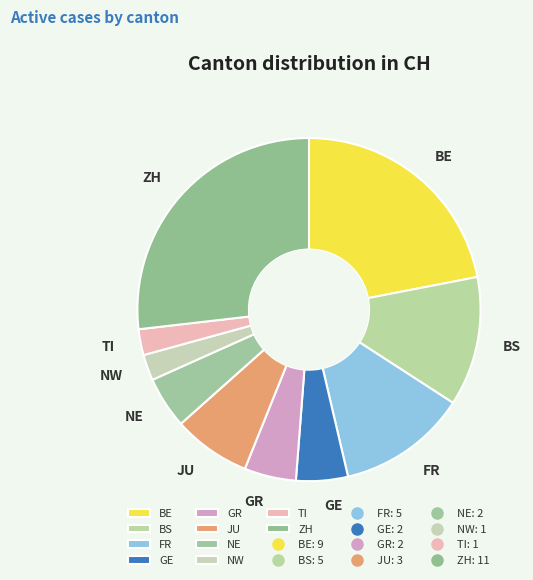

Is NW the majority of the pie?

No